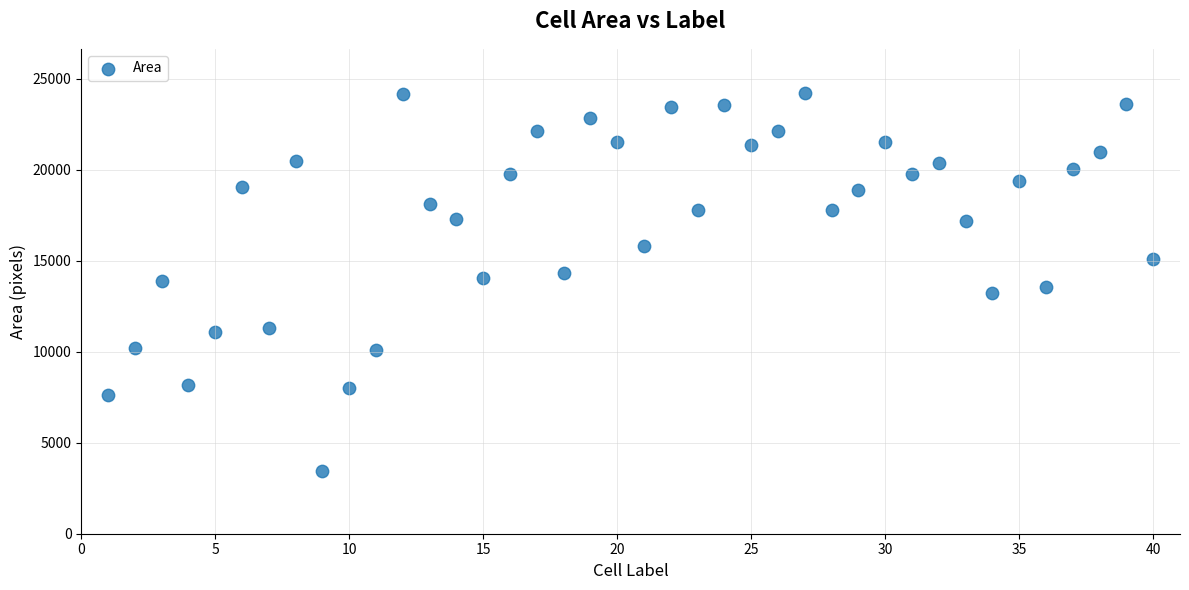

What is the range of Y values (max minus min)?

20774